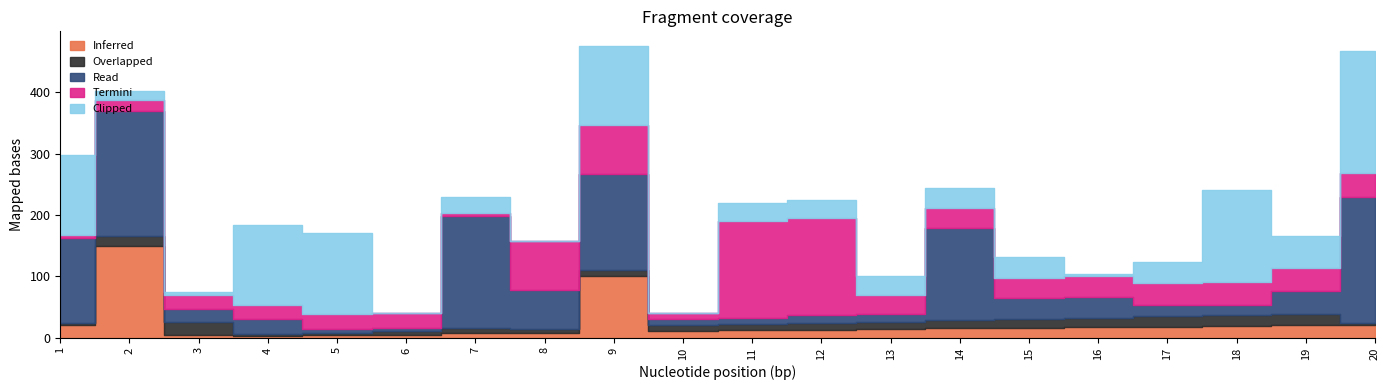

How many lines are shown in the chart?

5